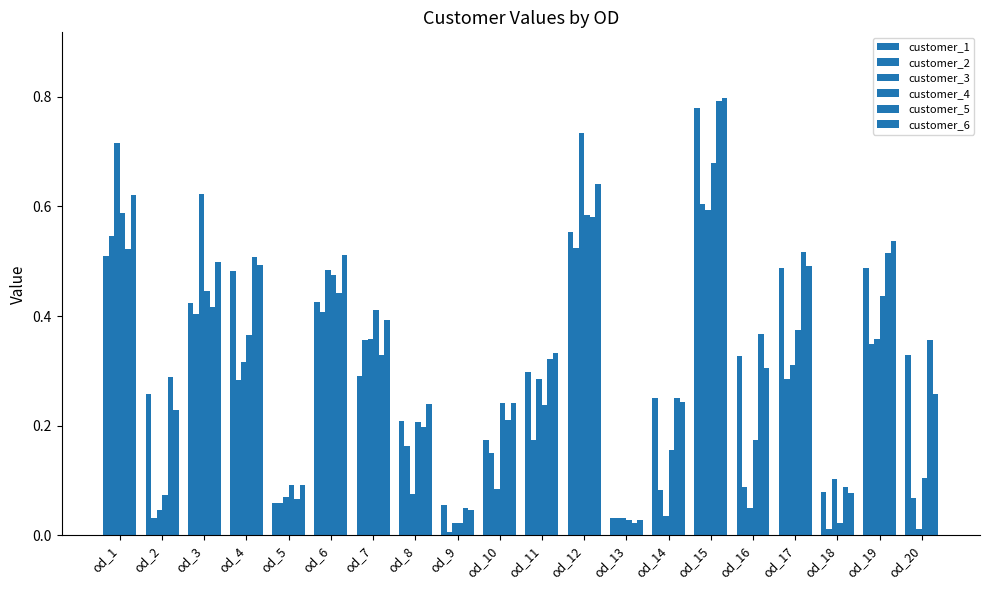

Which has a higher value, od_19 or od_3?

od_19